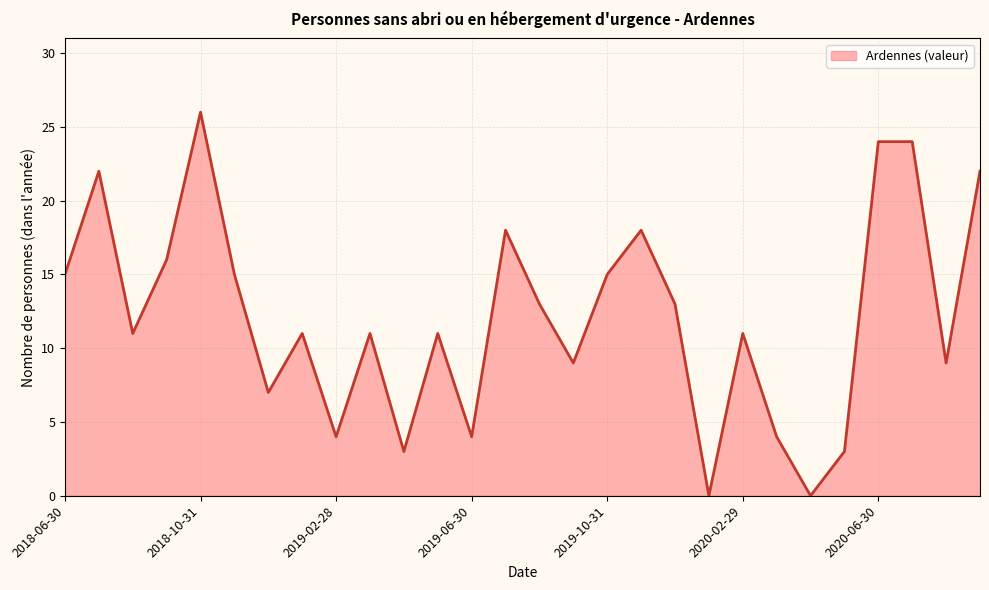

Count the number of data series in this chart.

1